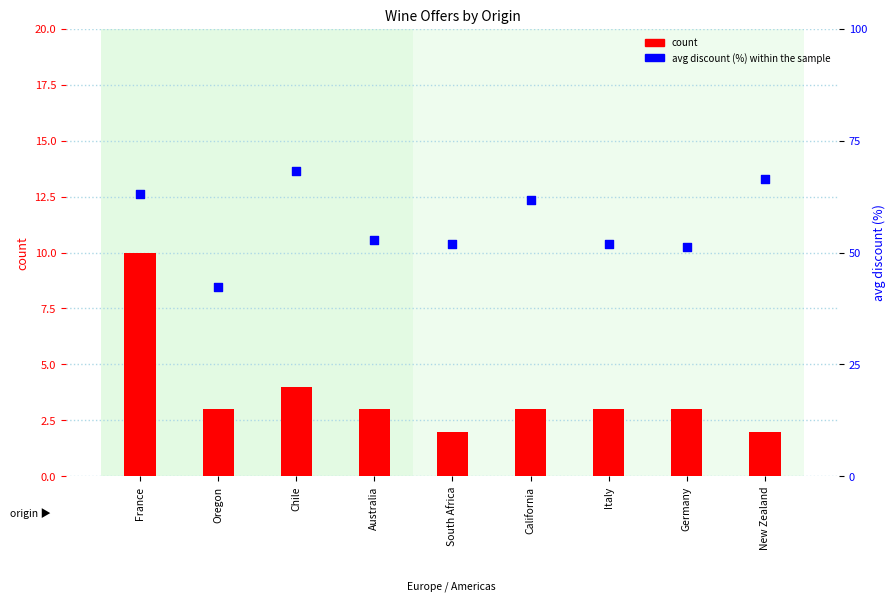

Which series has the largest total across all categories?

avg discount (%) within the sample